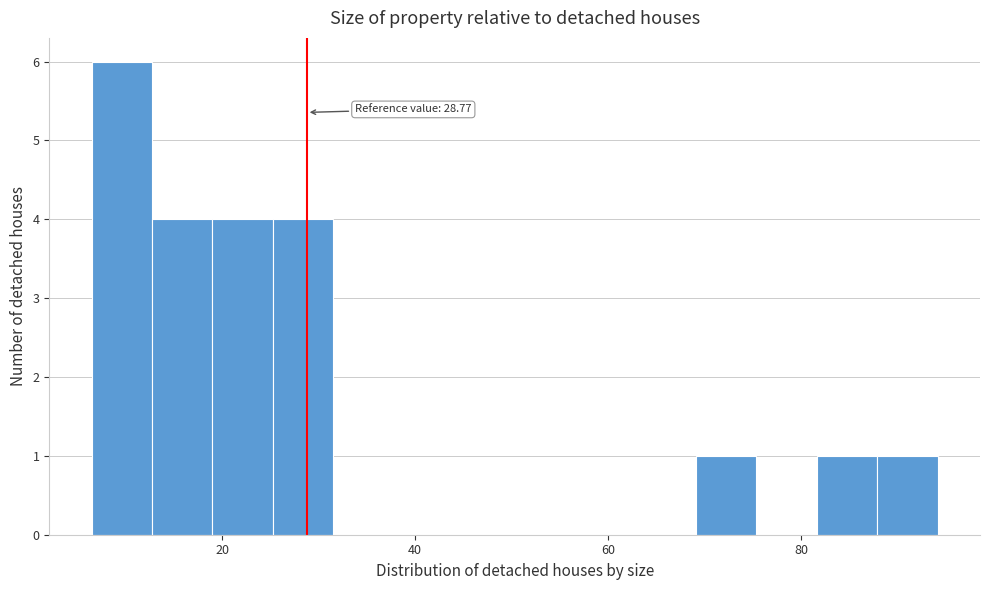

Read against the x-axis, roughly where is the centre of the tallest bar?

10